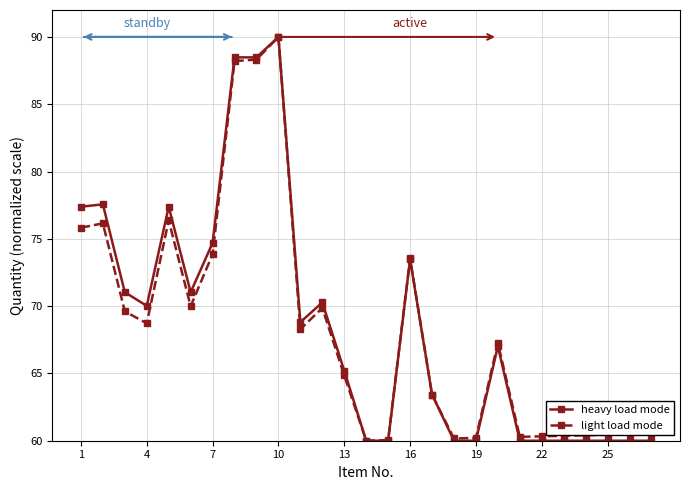

True or false: light load mode has more than 2 interior local peaks.

True